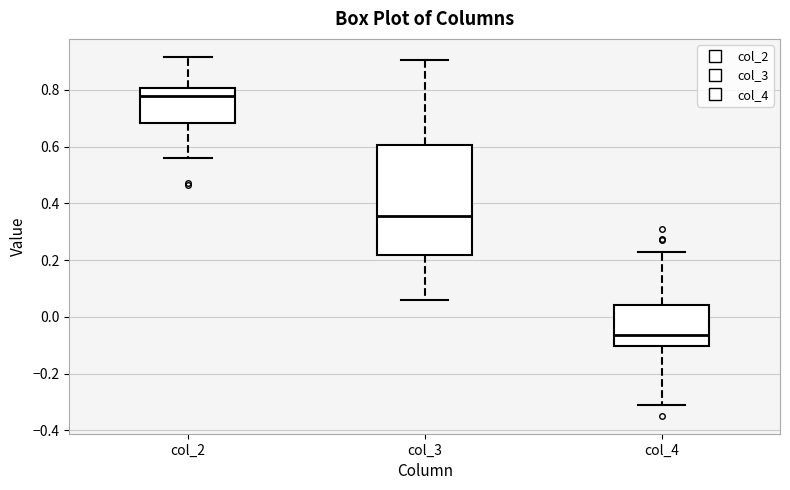

Where is the upper edge of the box for col_4 on the y-axis? The values are not printed on the chart, so give them approximately, as read against the axis.

0.04